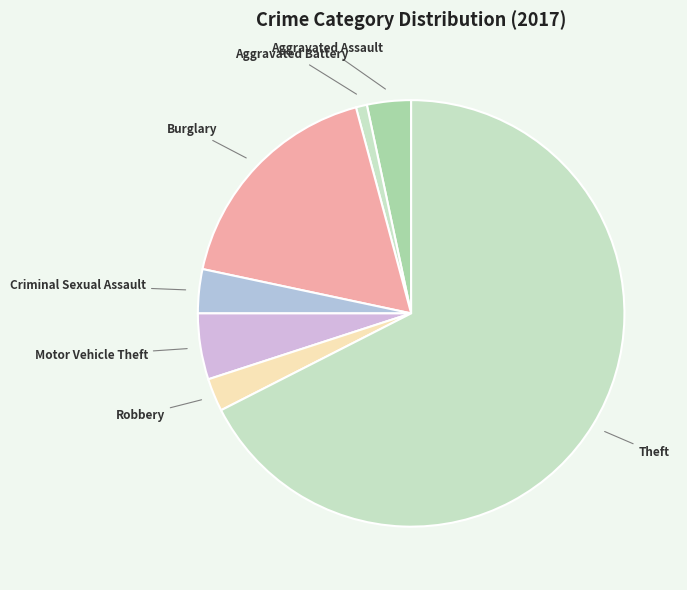

Does Burglary account for over 50% of the chart?

No